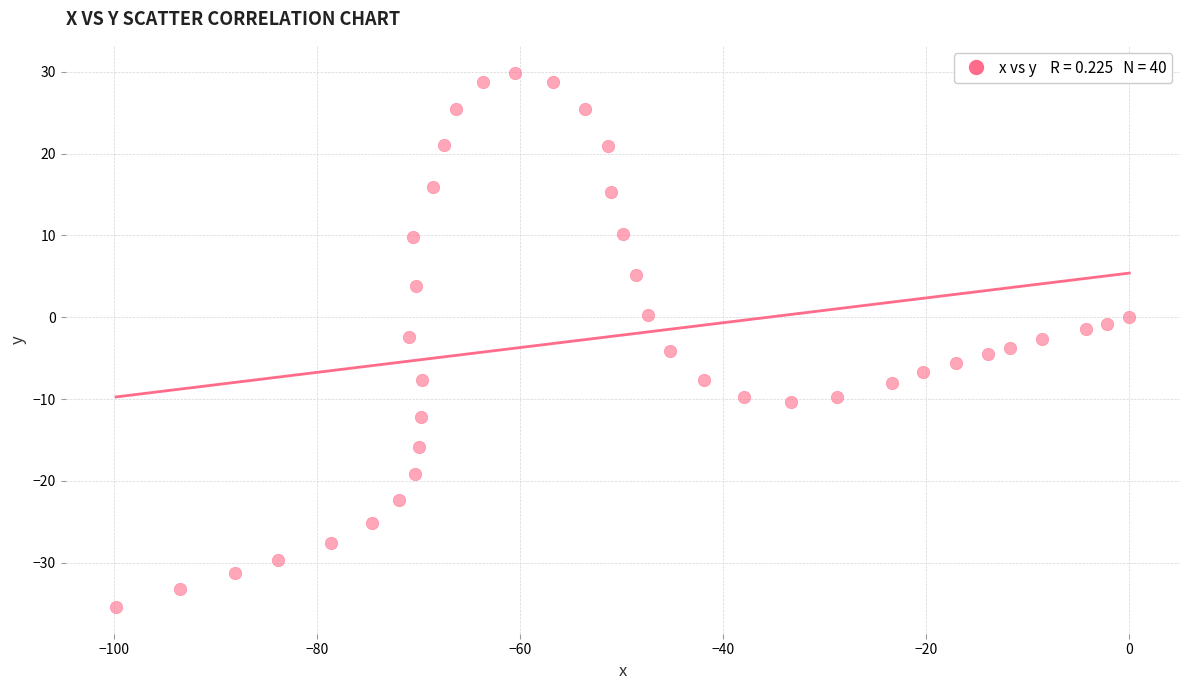

What is the range of X values (max minus min)?

99.8